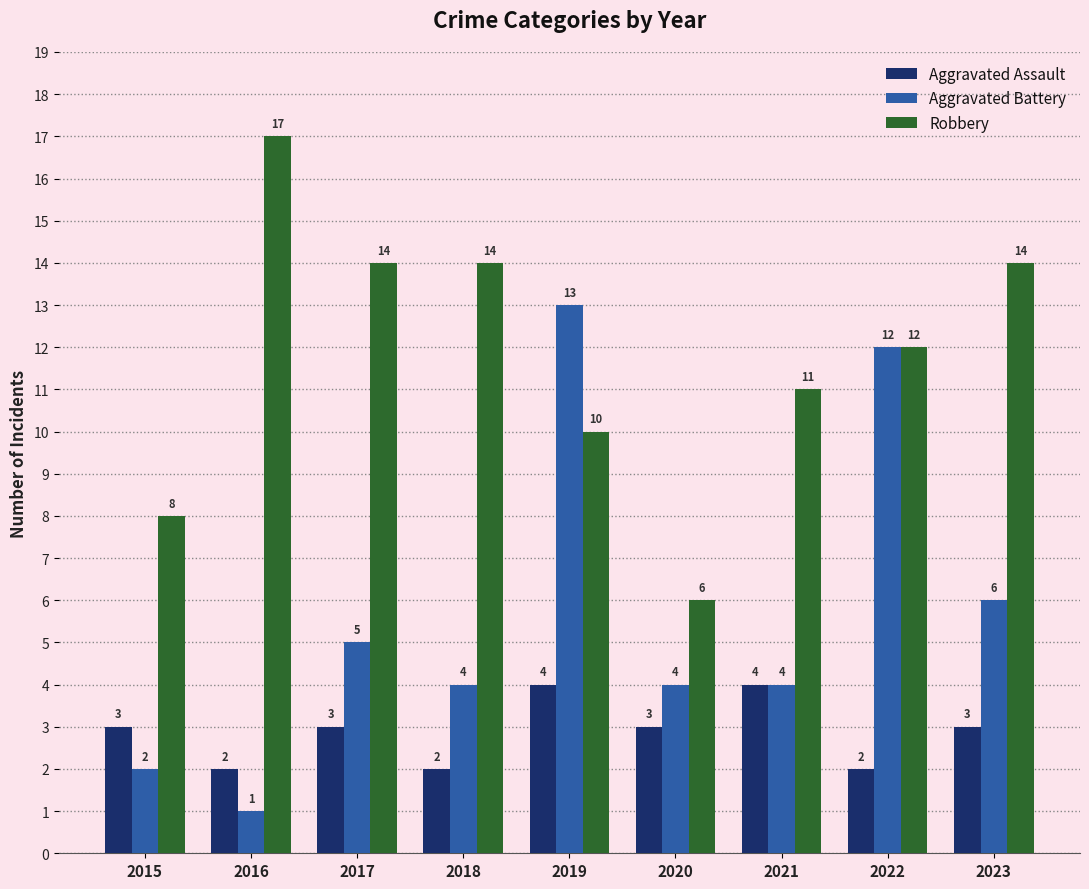

Read the Robbery value at 2017.

14